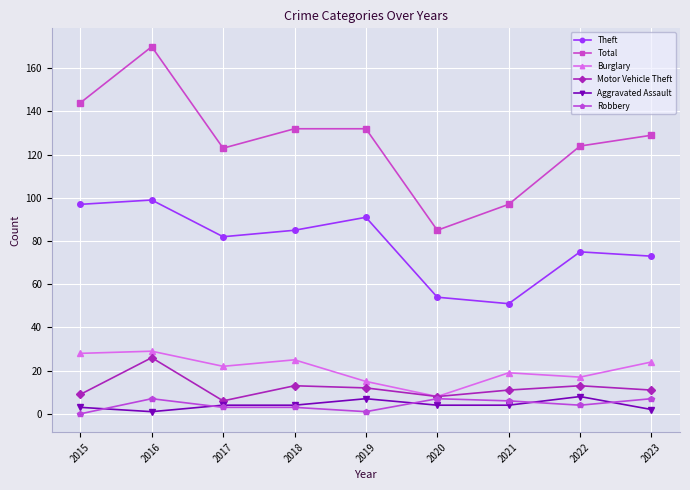

What is the difference between the highest and lowest values at 2018?

129